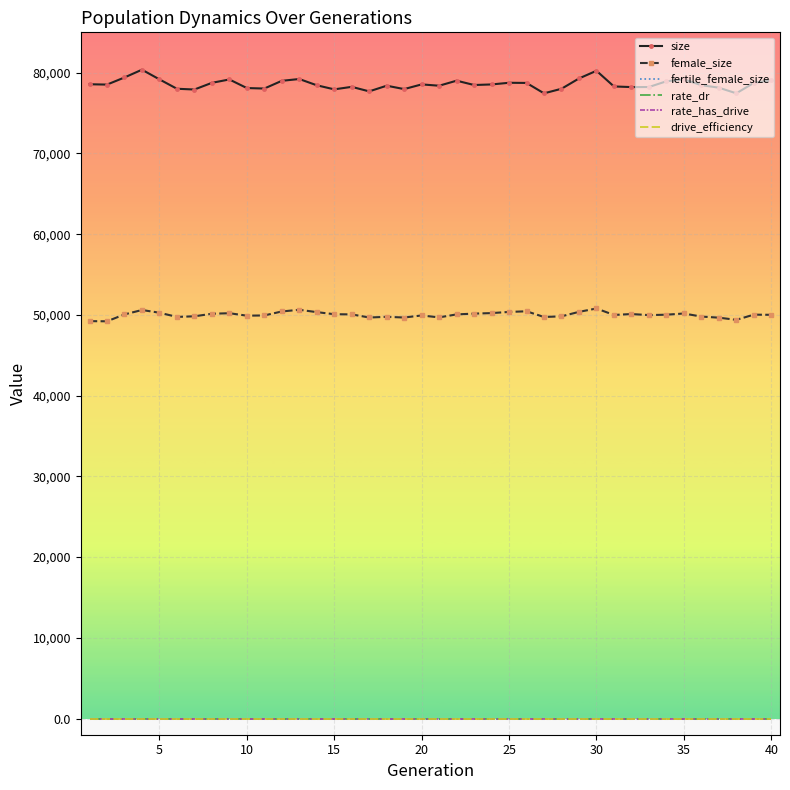

How many lines are shown in the chart?

6